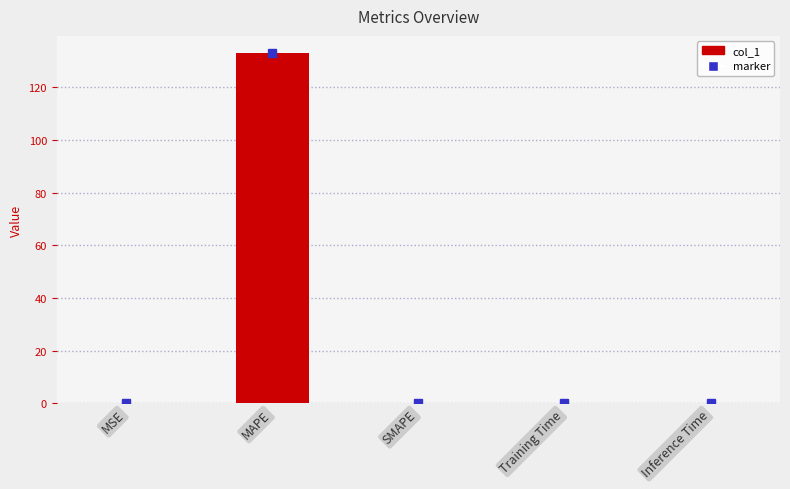

Which has a higher value, MAPE or SMAPE?

MAPE